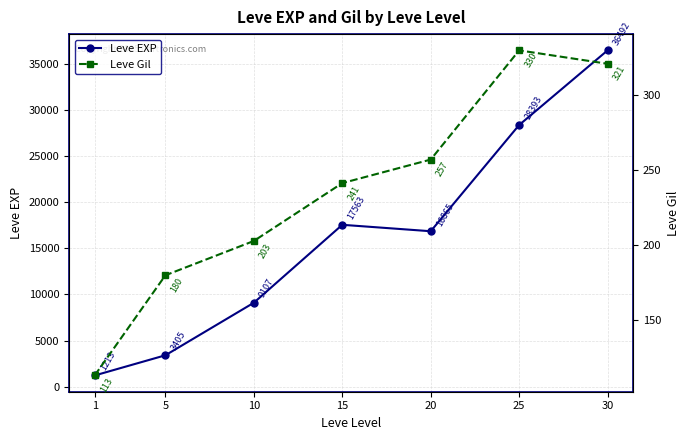

Where is the first local maximum for Leve Gil?

25